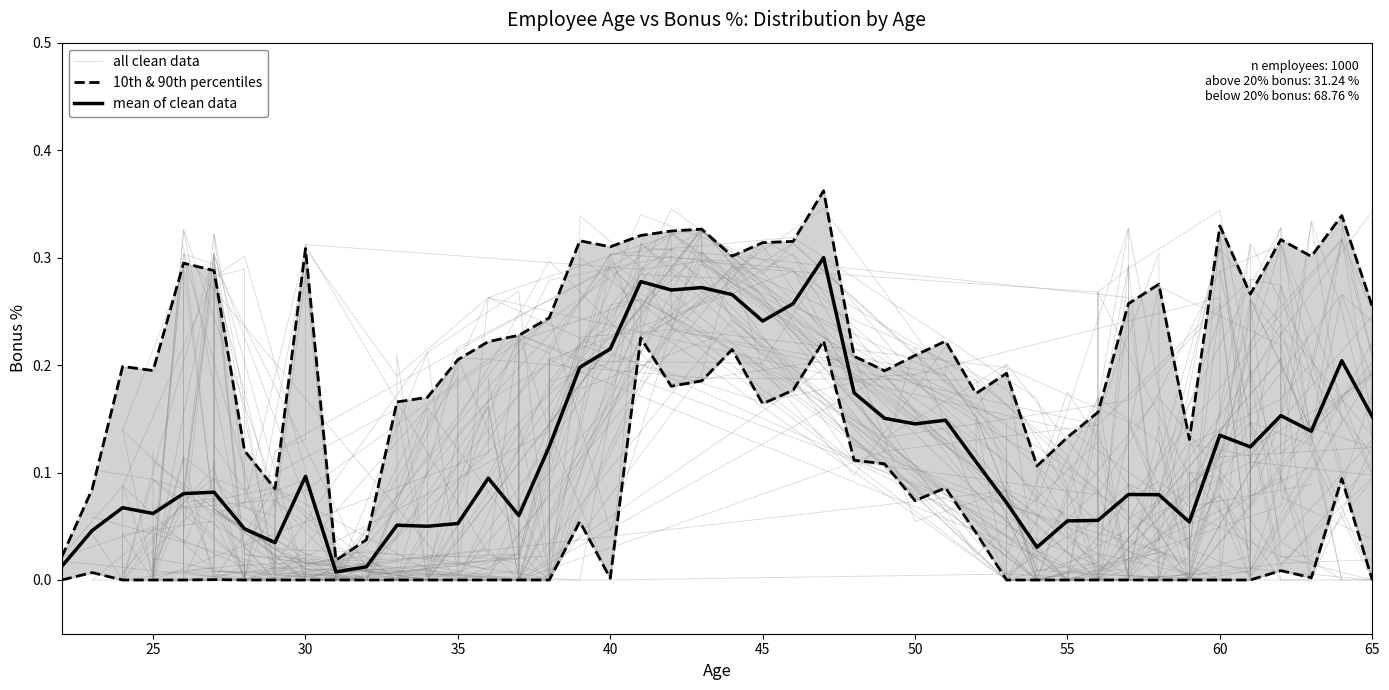

Is it true that mean of clean data equals 0.1 at 40?

False